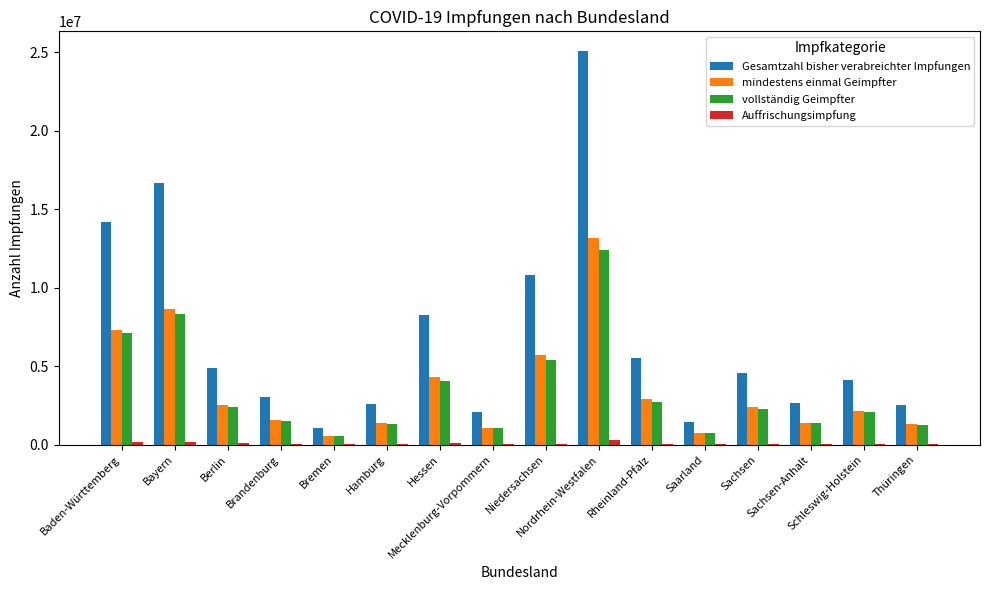

Which series has the largest total across all categories?

Gesamtzahl bisher verabreichter Impfungen